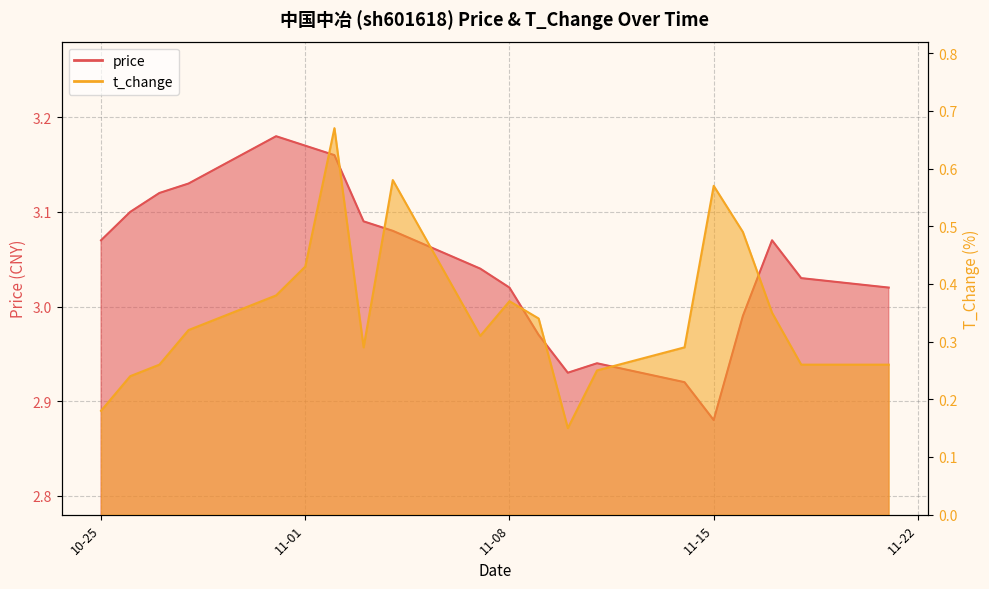

Reading left to right, list all the values displayed in this chart.

price: 3.1	3.1	3.1	3.1	3.2	3.2	3.2	3.1	3.1	3.0	3.0	3.0	2.9	2.9	2.9	2.9	3.0	3.1	3.0	3.0
t_change: 0.2	0.2	0.3	0.3	0.4	0.4	0.7	0.3	0.6	0.3	0.4	0.3	0.1	0.2	0.3	0.6	0.5	0.3	0.3	0.3